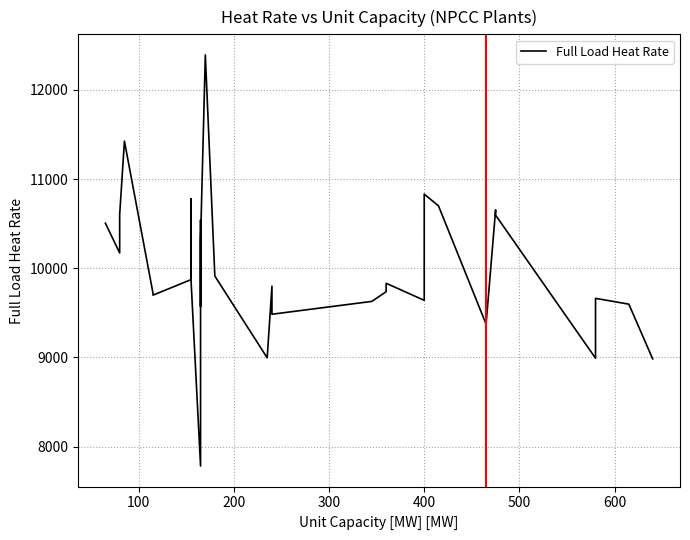

How many interior local peaks (higher than both neighbors) does the data have?

6